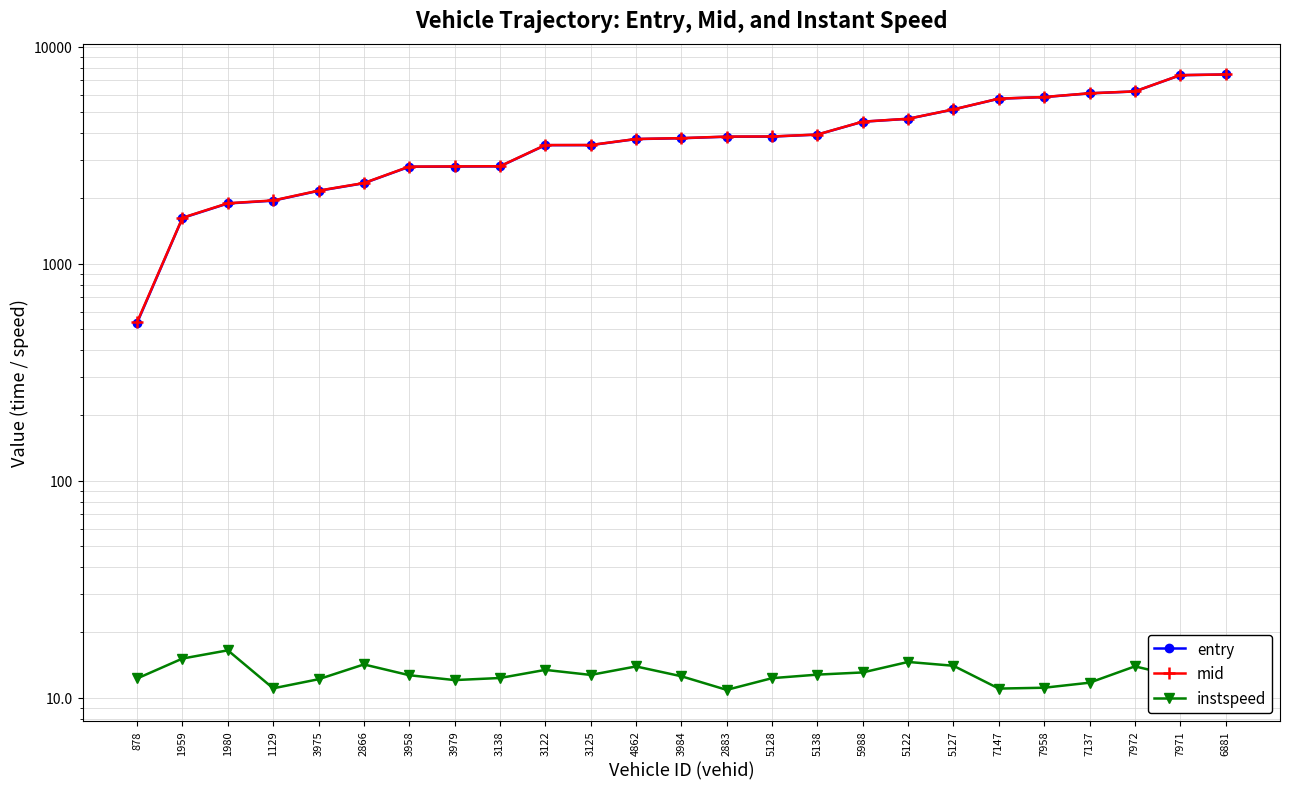

Read the instspeed value at 3958.

12.7